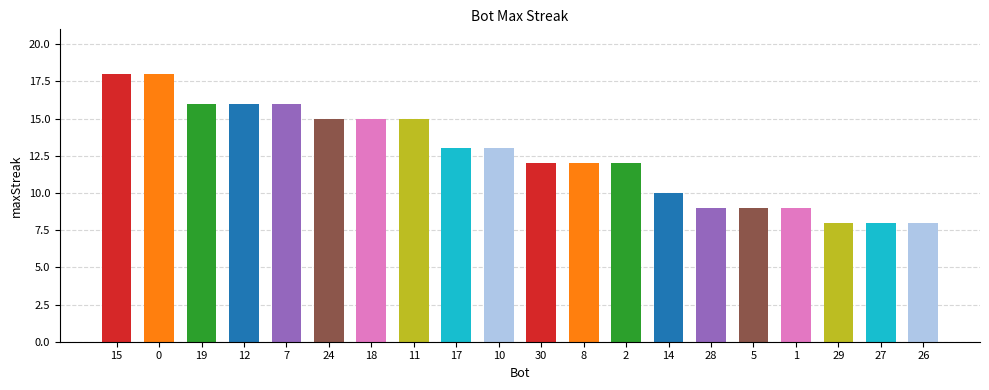

At which label is the value closest to 13?

17